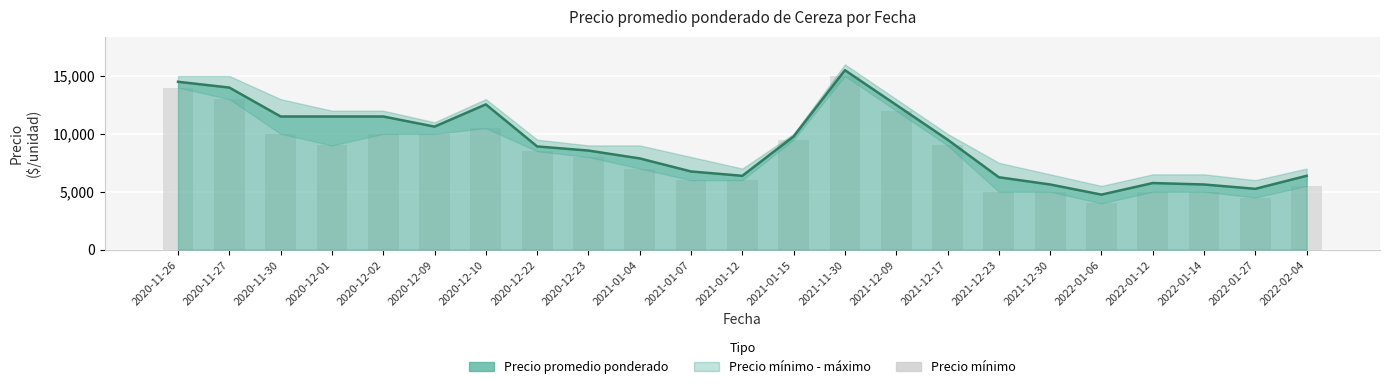

What position from the left is 2022-02-04?

23